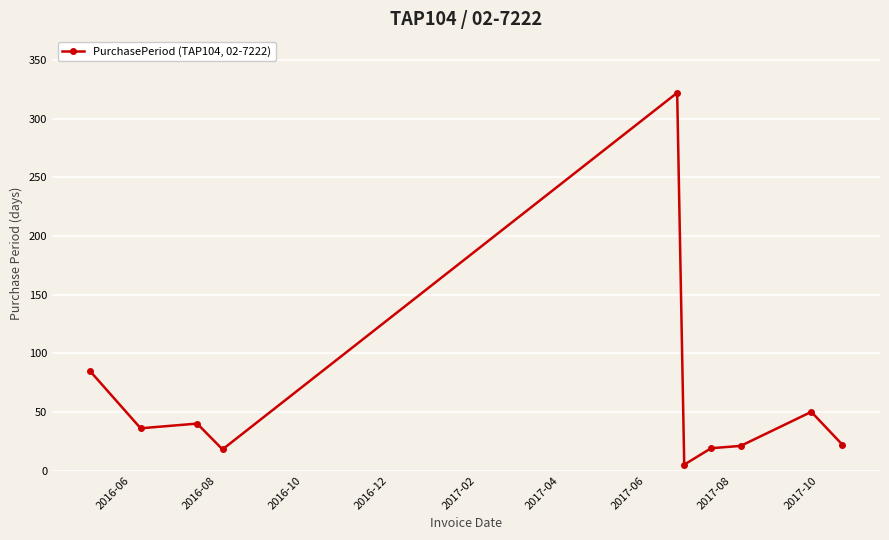

What is the maximum value shown in the chart?

322